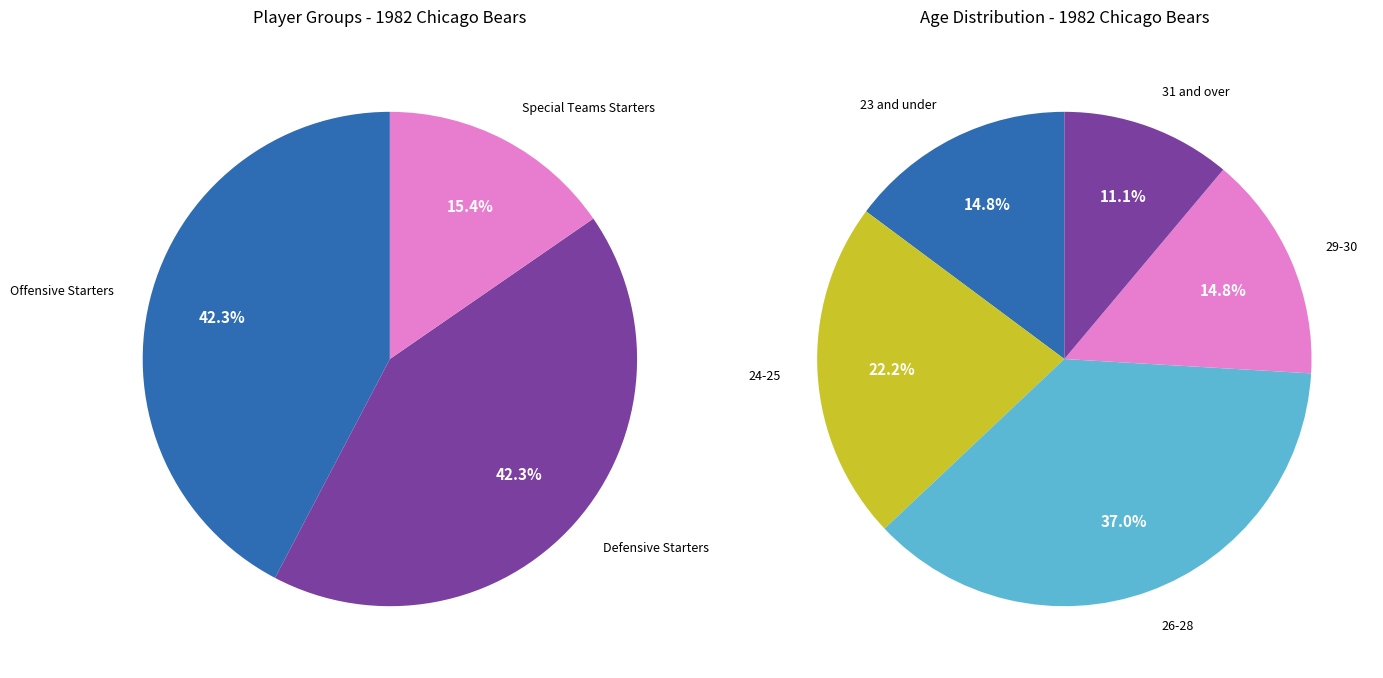

To the nearest percent, what is the difference between the largest and smallest slice percentages?

27%